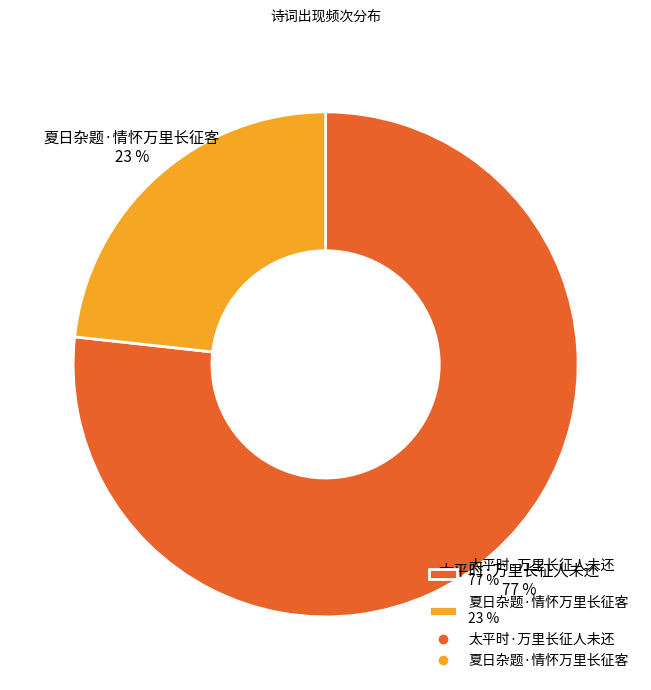

What is the smallest slice in the pie chart?

夏日杂题·情怀万里长征客